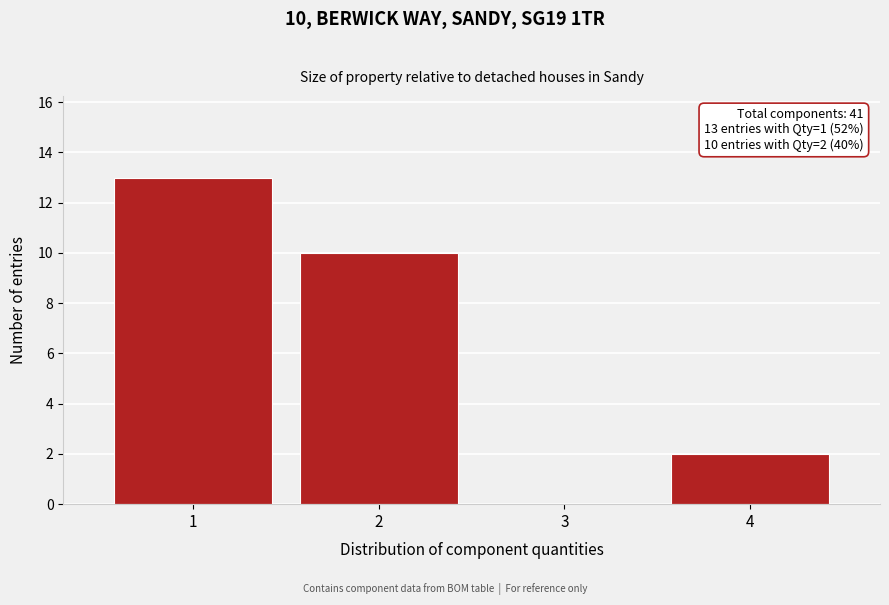

Reading left to right, list all the values displayed in this chart.

1=13	2=10	3=0	4=2